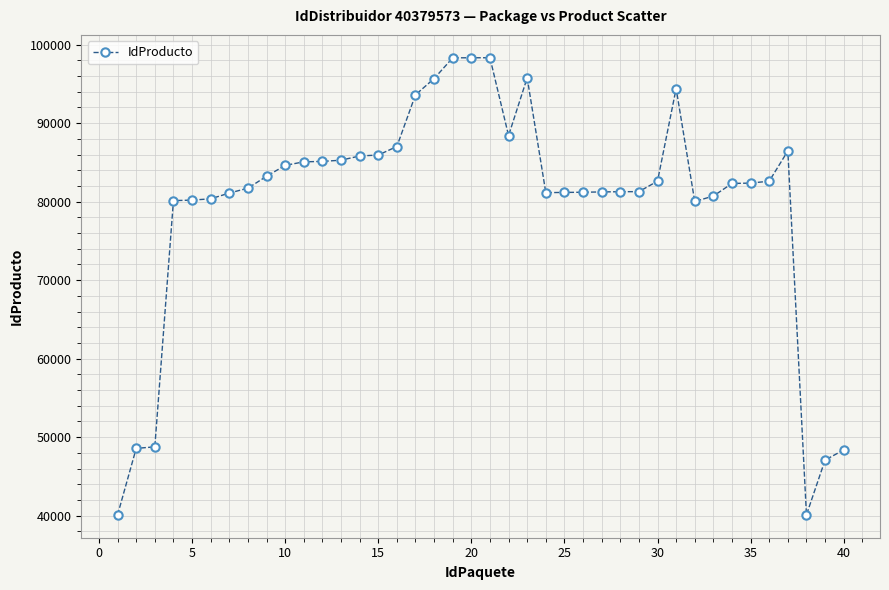

True or false: there are more than 2 points higher than both neighbors.

True